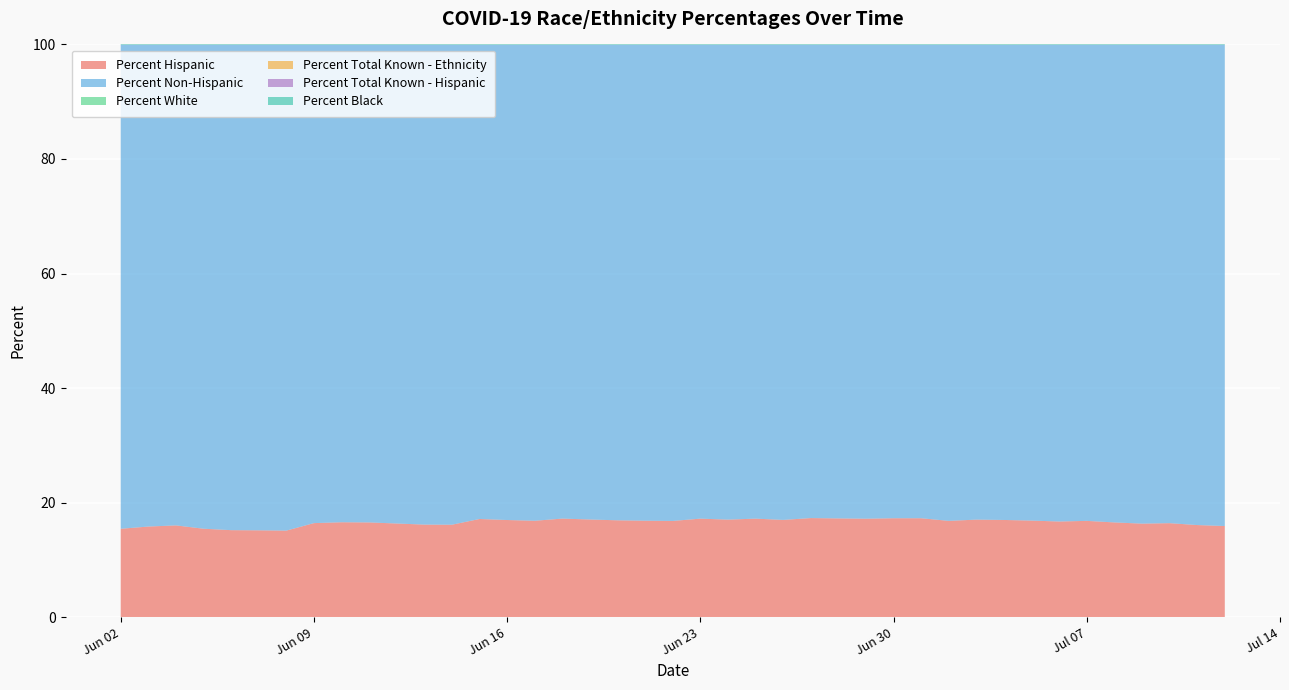

Reading left to right, what are all the values shown in this chart?

Percent Hispanic: 2020-06-02=15.4	2020-06-03=15.8	2020-06-04=16.0	2020-06-05=15.4	2020-06-06=15.2	2020-06-07=15.2	2020-06-08=15.1	2020-06-09=16.4	2020-06-10=16.6	2020-06-11=16.5	2020-06-13=16.2	2020-06-14=16.1	2020-06-15=17.1	2020-06-16=17.0	2020-06-17=16.8	2020-06-18=17.2	2020-06-19=17.1	2020-06-20=16.9	2020-06-21=16.8	2020-06-22=16.8	2020-06-23=17.2	2020-06-24=17.0	2020-06-25=17.2	2020-06-26=17.0	2020-06-27=17.3	2020-06-28=17.2	2020-06-29=17.2	2020-06-30=17.3	2020-07-01=17.3	2020-07-02=16.8	2020-07-03=17.0	2020-07-04=17.0	2020-07-05=16.9	2020-07-06=16.7	2020-07-07=16.8	2020-07-08=16.5	2020-07-09=16.3	2020-07-10=16.4	2020-07-11=16.1	2020-07-12=15.9
Percent Non-Hispanic: 2020-06-02=84.6	2020-06-03=84.2	2020-06-04=84.0	2020-06-05=84.6	2020-06-06=84.8	2020-06-07=84.8	2020-06-08=84.9	2020-06-09=83.6	2020-06-10=83.4	2020-06-11=83.5	2020-06-13=83.8	2020-06-14=83.9	2020-06-15=82.9	2020-06-16=83.0	2020-06-17=83.2	2020-06-18=82.8	2020-06-19=83.0	2020-06-20=83.1	2020-06-21=83.2	2020-06-22=83.2	2020-06-23=82.8	2020-06-24=83.0	2020-06-25=82.8	2020-06-26=83.0	2020-06-27=82.7	2020-06-28=82.8	2020-06-29=82.8	2020-06-30=82.7	2020-07-01=82.7	2020-07-02=83.2	2020-07-03=83.0	2020-07-04=83.0	2020-07-05=83.1	2020-07-06=83.3	2020-07-07=83.2	2020-07-08=83.5	2020-07-09=83.7	2020-07-10=83.6	2020-07-11=83.9	2020-07-12=84.1
Percent White: 2020-06-02=74.3	2020-06-03=74.2	2020-06-04=74.2	2020-06-05=73.2	2020-06-06=72.7	2020-06-07=72.6	2020-06-08=72.5	2020-06-09=73.0	2020-06-10=73.0	2020-06-11=72.9	2020-06-13=72.5	2020-06-14=72.4	2020-06-15=73.4	2020-06-16=73.2	2020-06-17=73.2	2020-06-18=73.5	2020-06-19=73.5	2020-06-20=73.3	2020-06-21=73.3	2020-06-22=73.2	2020-06-23=73.9	2020-06-24=73.7	2020-06-25=74.1	2020-06-26=73.8	2020-06-27=74.3	2020-06-28=74.3	2020-06-29=74.3	2020-06-30=74.6	2020-07-01=74.3	2020-07-02=74.1	2020-07-03=75.0	2020-07-04=75.3	2020-07-05=75.2	2020-07-06=75.0	2020-07-07=75.9	2020-07-08=76.0	2020-07-09=75.7	2020-07-10=76.2	2020-07-11=76.0	2020-07-12=75.8
Percent Total Known - Ethnicity: 2020-06-02=69.5	2020-06-03=69.6	2020-06-04=69.6	2020-06-05=70.0	2020-06-06=68.6	2020-06-07=68.3	2020-06-08=67.8	2020-06-09=67.8	2020-06-10=69.7	2020-06-11=69.7	2020-06-13=67.5	2020-06-14=67.1	2020-06-15=69.7	2020-06-16=68.9	2020-06-17=68.7	2020-06-18=69.7	2020-06-19=68.6	2020-06-20=67.8	2020-06-21=67.4	2020-06-22=67.0	2020-06-23=69.5	2020-06-24=68.6	2020-06-25=69.4	2020-06-26=68.6	2020-06-27=69.6	2020-06-28=69.3	2020-06-29=68.8	2020-06-30=69.5	2020-07-01=68.8	2020-07-02=68.0	2020-07-03=69.8	2020-07-04=69.9	2020-07-05=68.8	2020-07-06=68.1	2020-07-07=70.1	2020-07-08=69.2	2020-07-09=68.3	2020-07-10=69.3	2020-07-11=68.0	2020-07-12=67.2
Percent Total Known - Hispanic: 2020-06-02=67.1	2020-06-03=67.4	2020-06-04=67.4	2020-06-05=68.8	2020-06-06=68.1	2020-06-07=67.9	2020-06-08=67.4	2020-06-09=68.8	2020-06-10=68.8	2020-06-11=69.1	2020-06-13=67.9	2020-06-14=67.6	2020-06-15=68.6	2020-06-16=68.3	2020-06-17=68.4	2020-06-18=68.9	2020-06-19=68.3	2020-06-20=68.0	2020-06-21=67.8	2020-06-22=67.5	2020-06-23=68.7	2020-06-24=68.4	2020-06-25=69.1	2020-06-26=68.9	2020-06-27=68.9	2020-06-28=68.9	2020-06-29=68.5	2020-06-30=68.8	2020-07-01=68.7	2020-07-02=68.8	2020-07-03=69.1	2020-07-04=68.8	2020-07-05=68.1	2020-07-06=67.8	2020-07-07=68.4	2020-07-08=68.4	2020-07-09=68.3	2020-07-10=68.6	2020-07-11=68.4	2020-07-12=68.1
Percent Black: 2020-06-02=14.5	2020-06-03=14.5	2020-06-04=14.5	2020-06-05=15.3	2020-06-06=15.6	2020-06-07=15.6	2020-06-08=15.7	2020-06-09=15.3	2020-06-10=15.4	2020-06-11=15.4	2020-06-13=15.6	2020-06-14=15.6	2020-06-15=15.0	2020-06-16=15.1	2020-06-17=15.2	2020-06-18=14.9	2020-06-19=14.9	2020-06-20=15.0	2020-06-21=15.1	2020-06-22=15.1	2020-06-23=14.6	2020-06-24=14.7	2020-06-25=14.5	2020-06-26=14.7	2020-06-27=14.4	2020-06-28=14.4	2020-06-29=14.4	2020-06-30=14.2	2020-07-01=14.4	2020-07-02=14.6	2020-07-03=14.1	2020-07-04=13.9	2020-07-05=14.0	2020-07-06=14.1	2020-07-07=13.6	2020-07-08=13.8	2020-07-09=13.9	2020-07-10=13.6	2020-07-11=13.8	2020-07-12=13.8